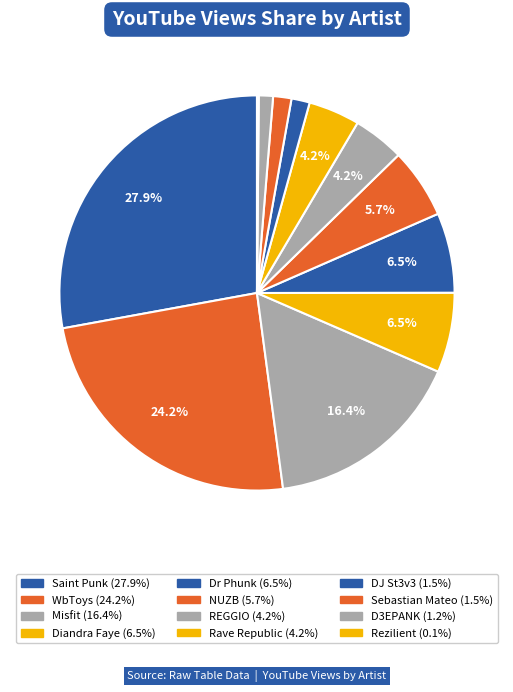

Which slice is the smallest?

Rezilient